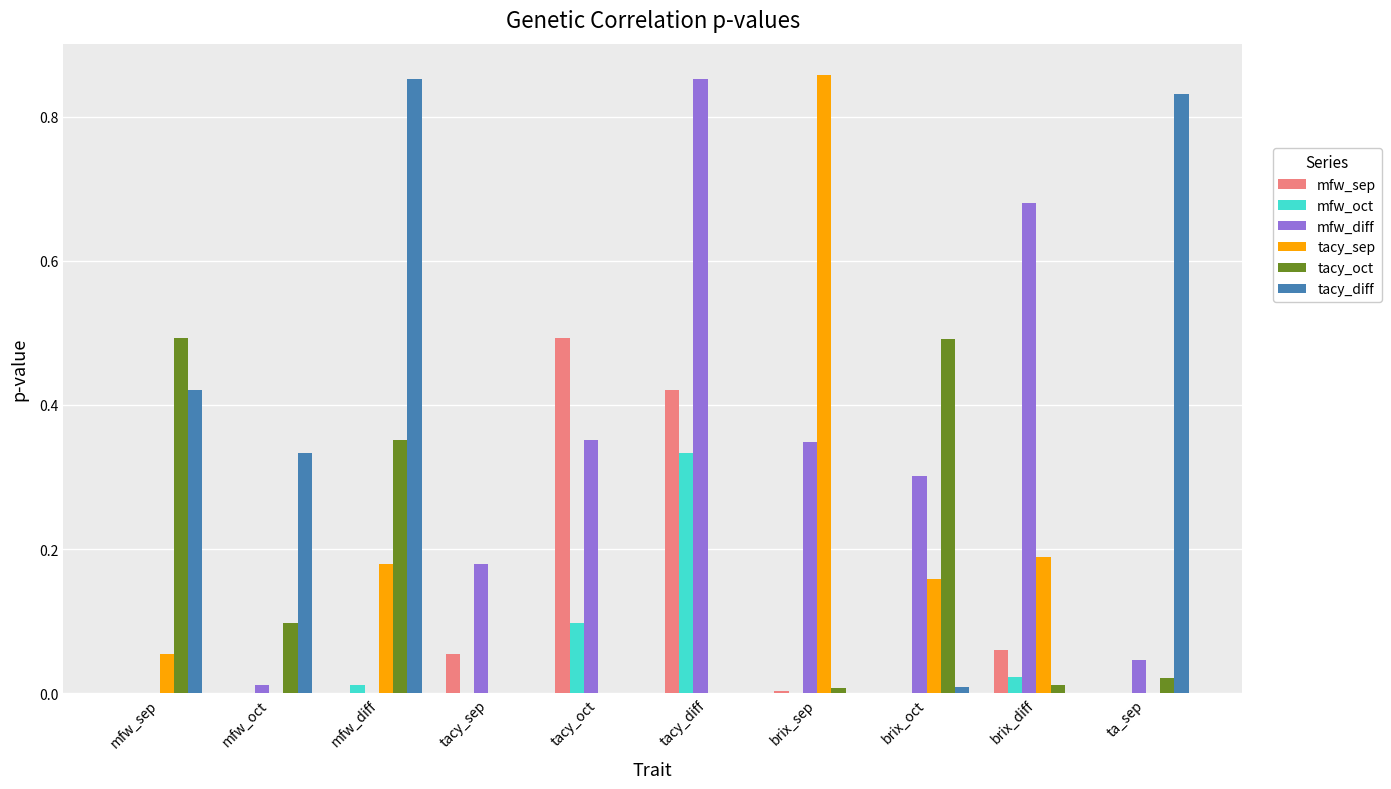

Between tacy_oct and tacy_diff, which series saw the biggest shift?

mfw_diff